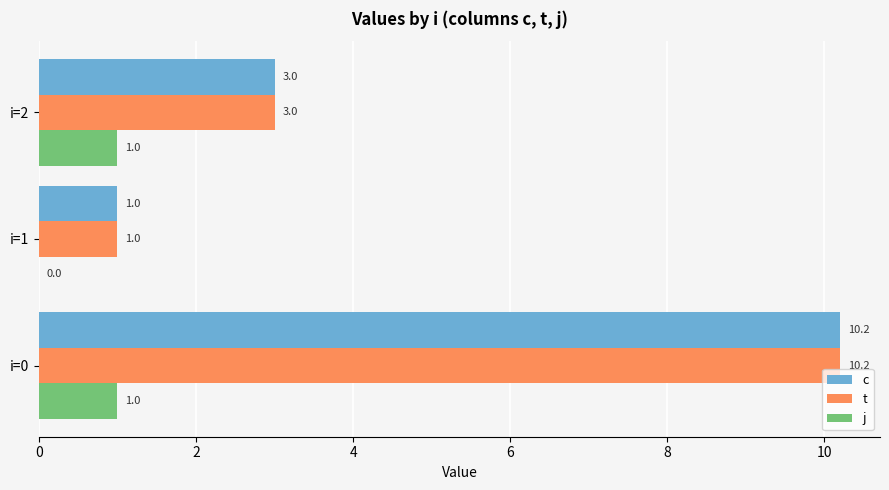

What is the sum of the c values at i=1 and i=0?

11.2